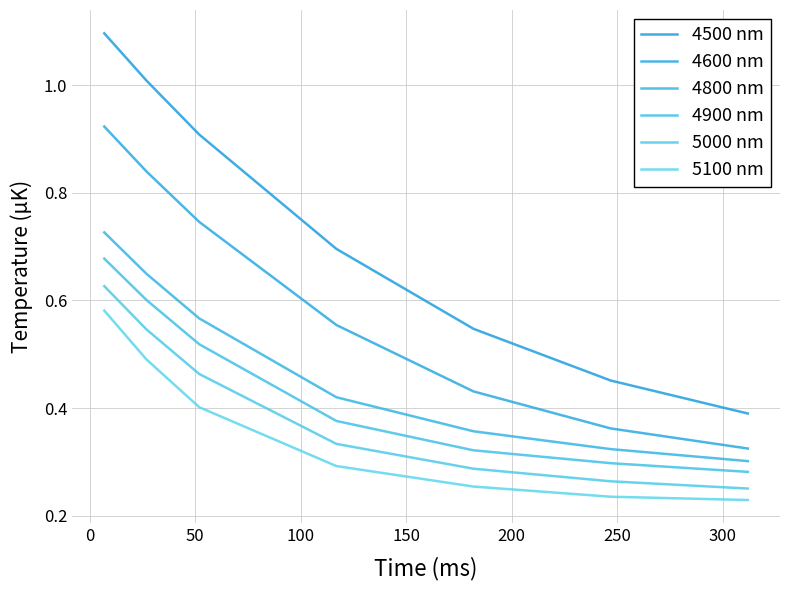

How many distinct data groups are displayed?

6